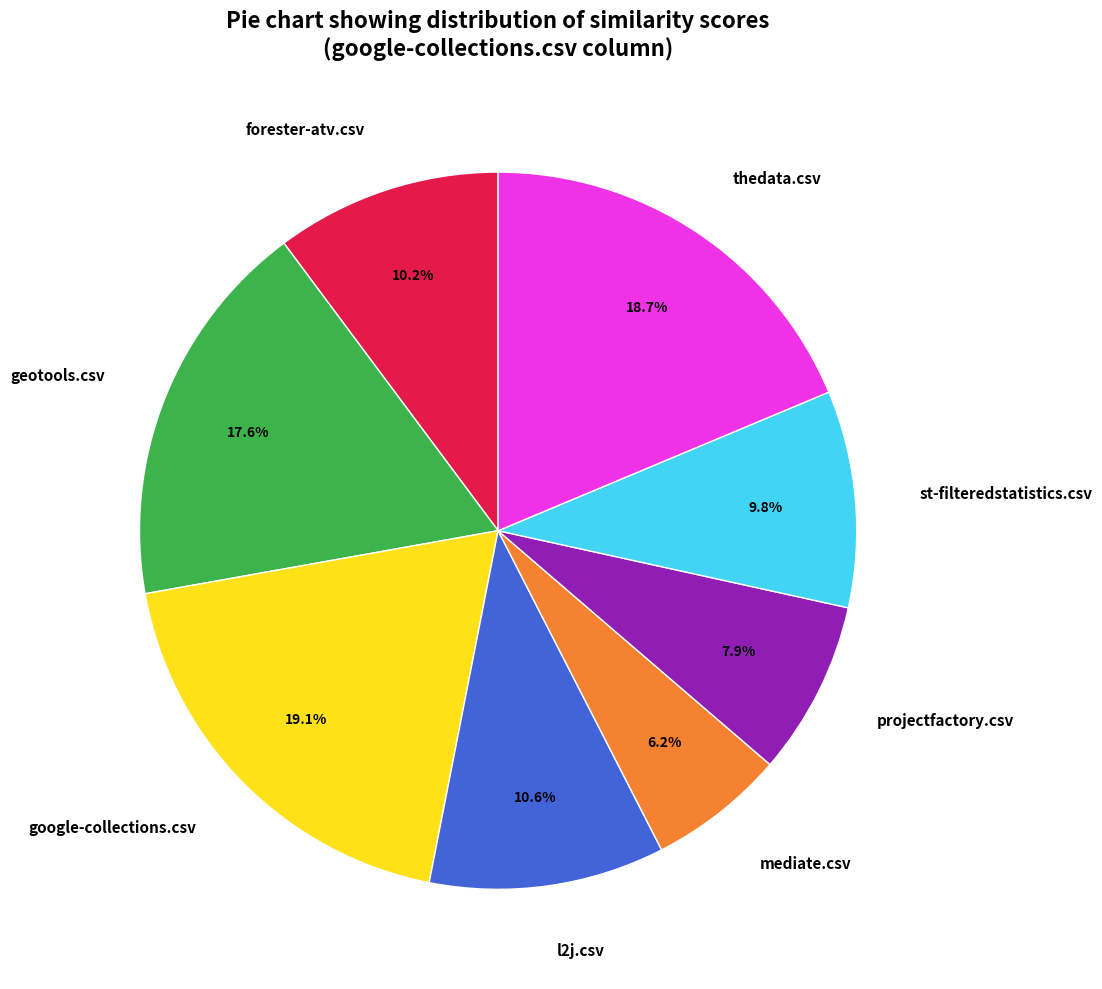

Which has a higher value, mediate.csv or st-filteredstatistics.csv?

st-filteredstatistics.csv